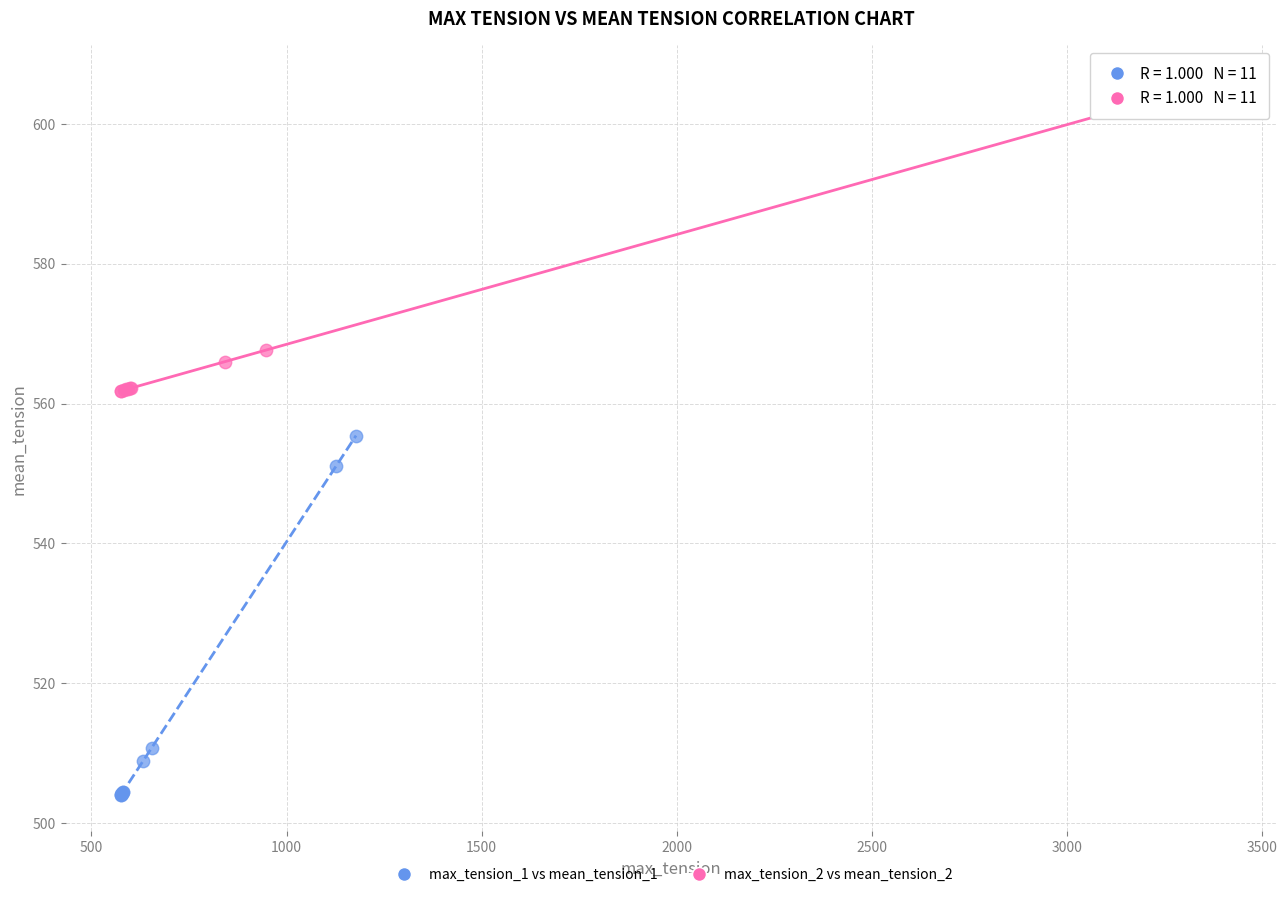

Which series contains the lowest Y value?

max_tension_1 vs mean_tension_1